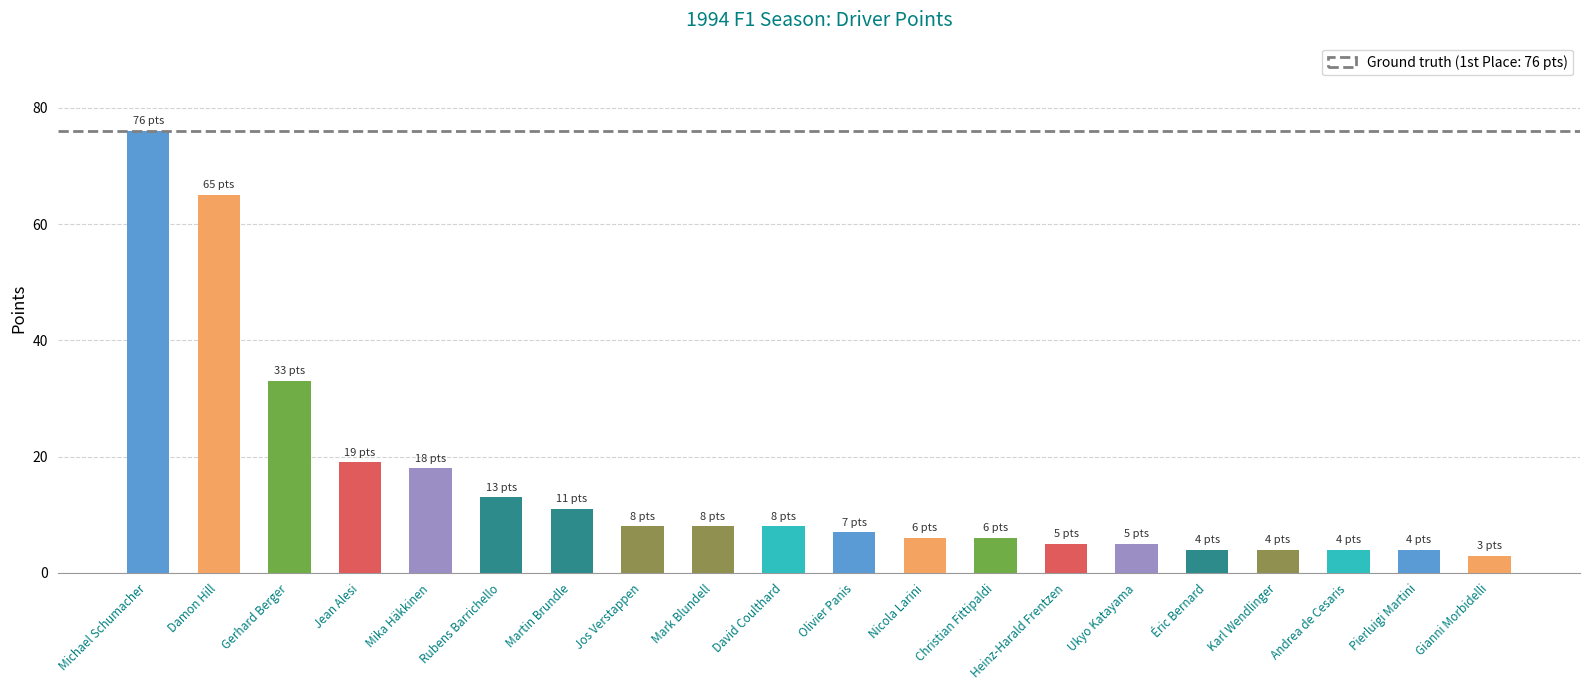

Reading left to right, list all the values displayed in this chart.

Michael Schumacher=76	Damon Hill=65	Gerhard Berger=33	Jean Alesi=19	Mika Häkkinen=18	Rubens Barrichello=13	Martin Brundle=11	Jos Verstappen=8	Mark Blundell=8	David Coulthard=8	Olivier Panis=7	Nicola Larini=6	Christian Fittipaldi=6	Heinz-Harald Frentzen=5	Ukyo Katayama=5	Éric Bernard=4	Karl Wendlinger=4	Andrea de Cesaris=4	Pierluigi Martini=4	Gianni Morbidelli=3